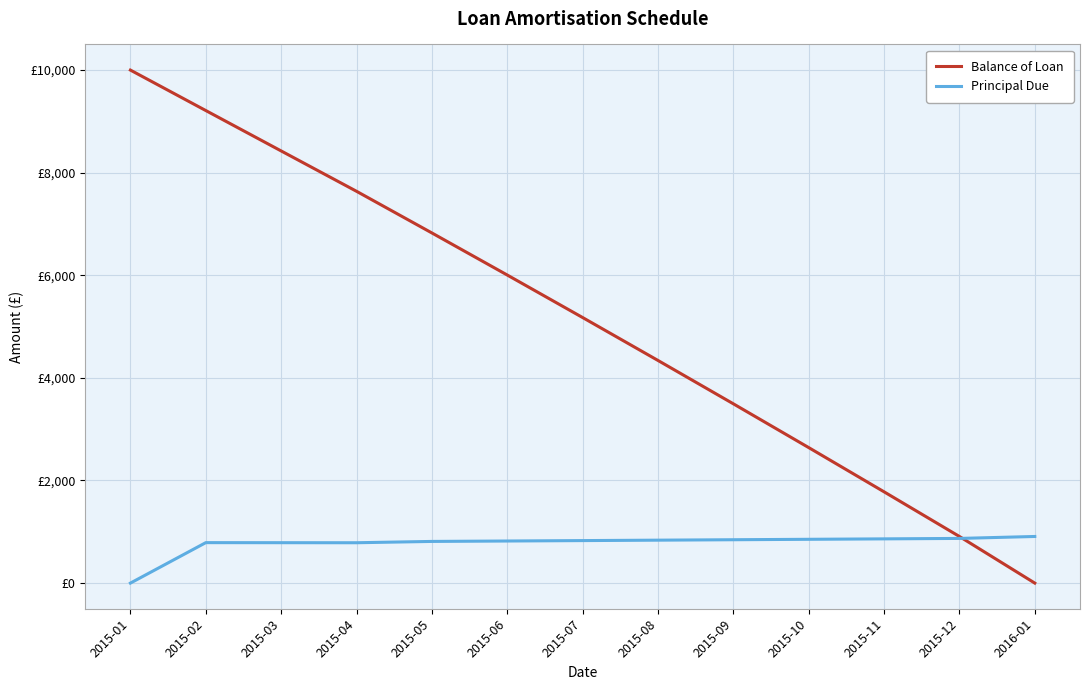

Which series changed the most between 2015-04 and 2015-07?

Balance of Loan